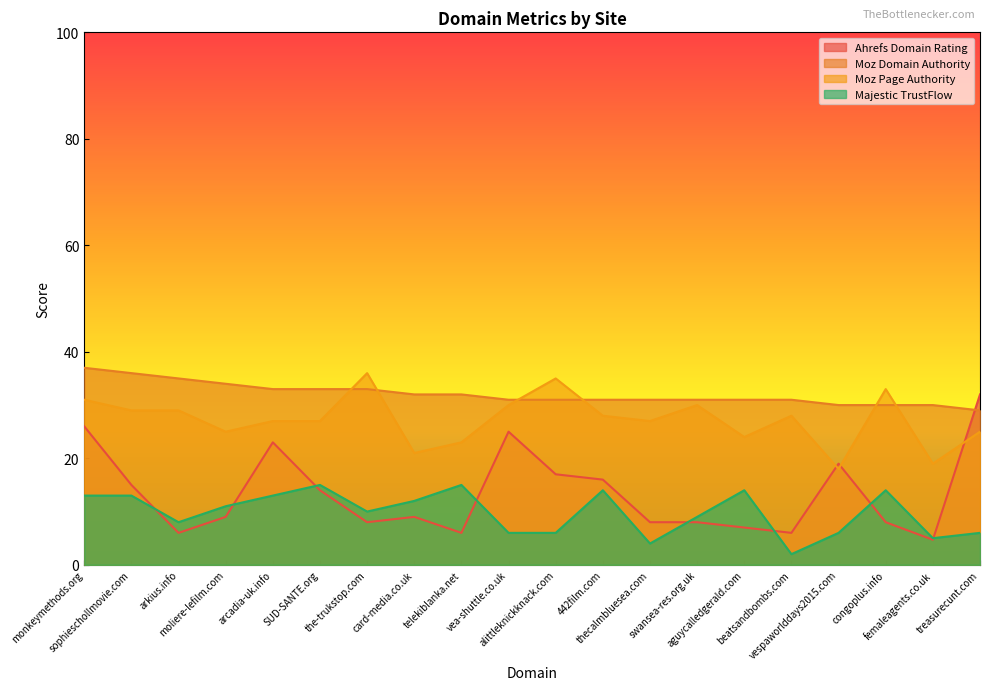

How many intersections are there between Moz Domain Authority and Ahrefs Domain Rating?

1